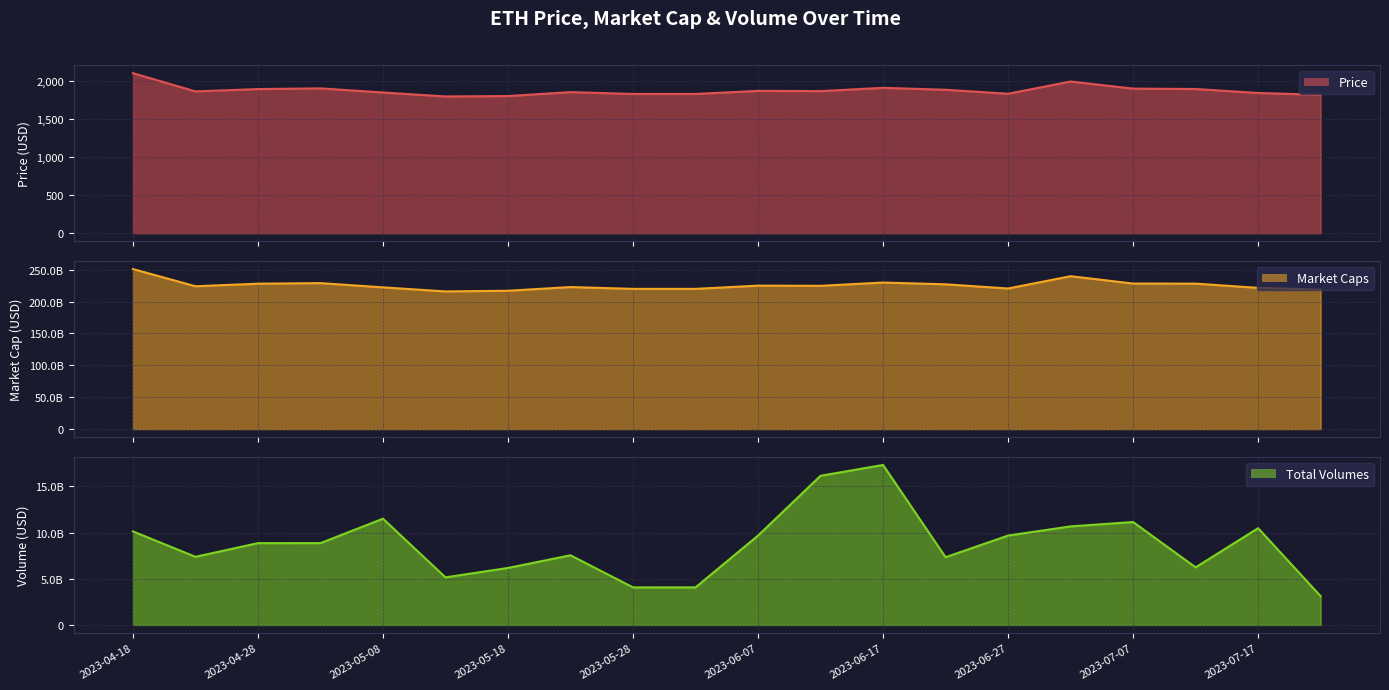

Reading left to right, what are all the values shown in this chart?

Price: 2103.3	1863.6	1894.4	1903.7	1849.3	1797.2	1802.4	1854.2	1830.3	1830.3	1870.6	1867.6	1910.5	1885.4	1832.7	1993.6	1900.4	1895.2	1842.9	1819.0
Market Caps: 251100187595.9	224130103074.6	228152292773.1	229058202737.1	222406833247.6	216032102439.7	217078808863.8	222906967414.0	220035586188.4	220035586188.4	225096171581.7	224807445929.2	229940294581.2	227186562478.9	220608989108.0	239911504424.3	228369002903.7	228246618295.4	221632027136.7	218770214155.5
Total Volumes: 10121134598.1	7375382210.3	8853391784.3	8855867548.9	11496171817.8	5150212384.0	6170212643.3	7537701079.0	4068177989.6	4068177989.6	9669740943.9	16137081936.1	17307261170.9	7328083479.0	9673378163.5	10662067256.0	11135926723.3	6233921635.5	10471130832.9	3117917206.1